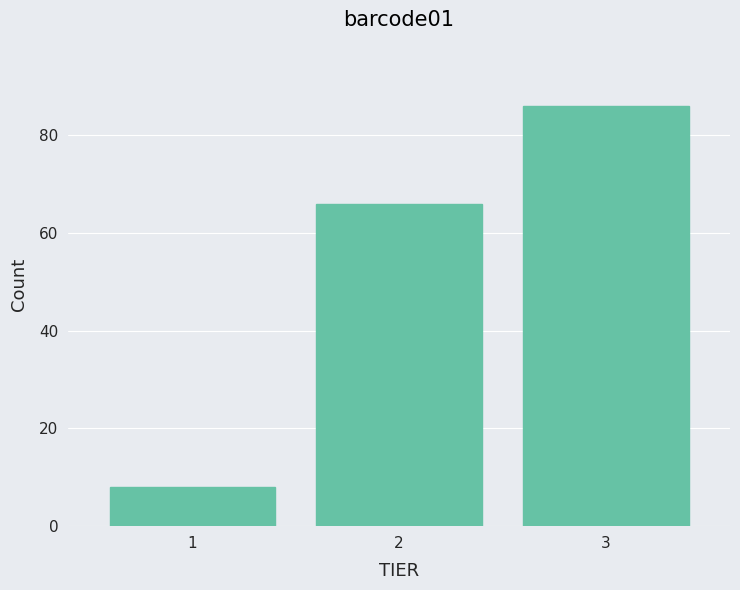

Reading left to right, transcribe this chart: for each bar, give the range it covers on the x-axis and its height. The values are not printed on the chart, so give them approximately, as read against the axis.

0.5 to 1.5: 8
1.5 to 2.5: 66
2.5 to 3.5: 86